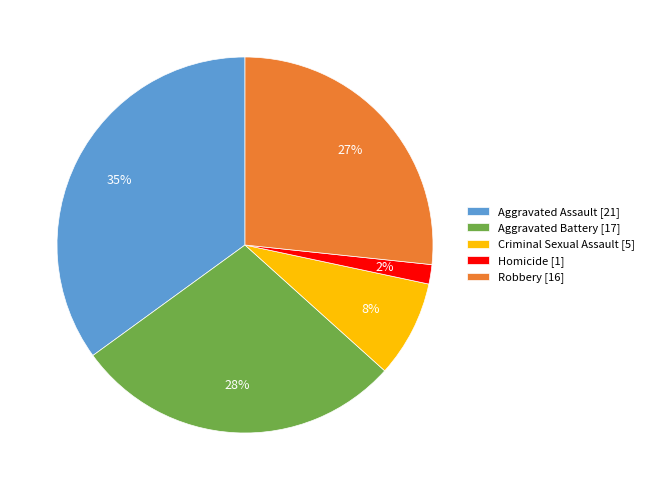

To the nearest percent, what is the average slice percentage?

20%